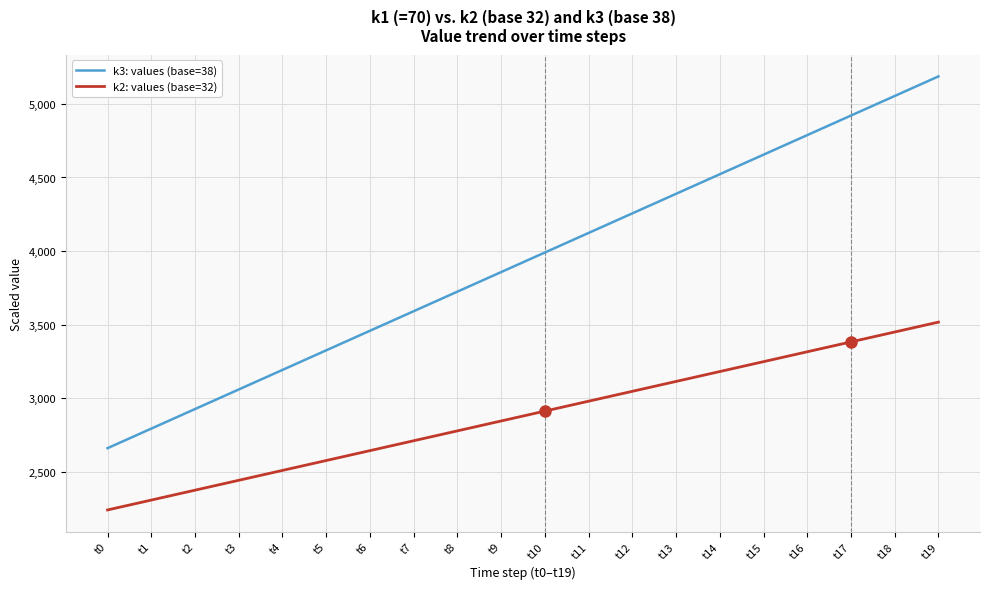

What is the approximate value of k2: values (base=32) at t19?

3516.8